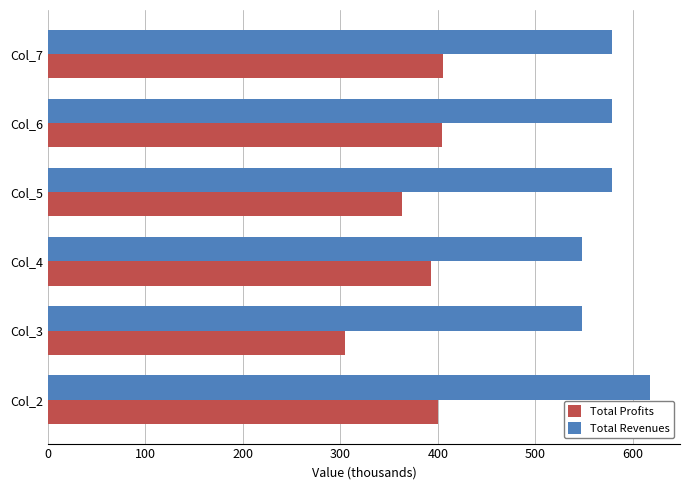

The value of Total Revenues at Col_2 is 617.6. True or false?

True